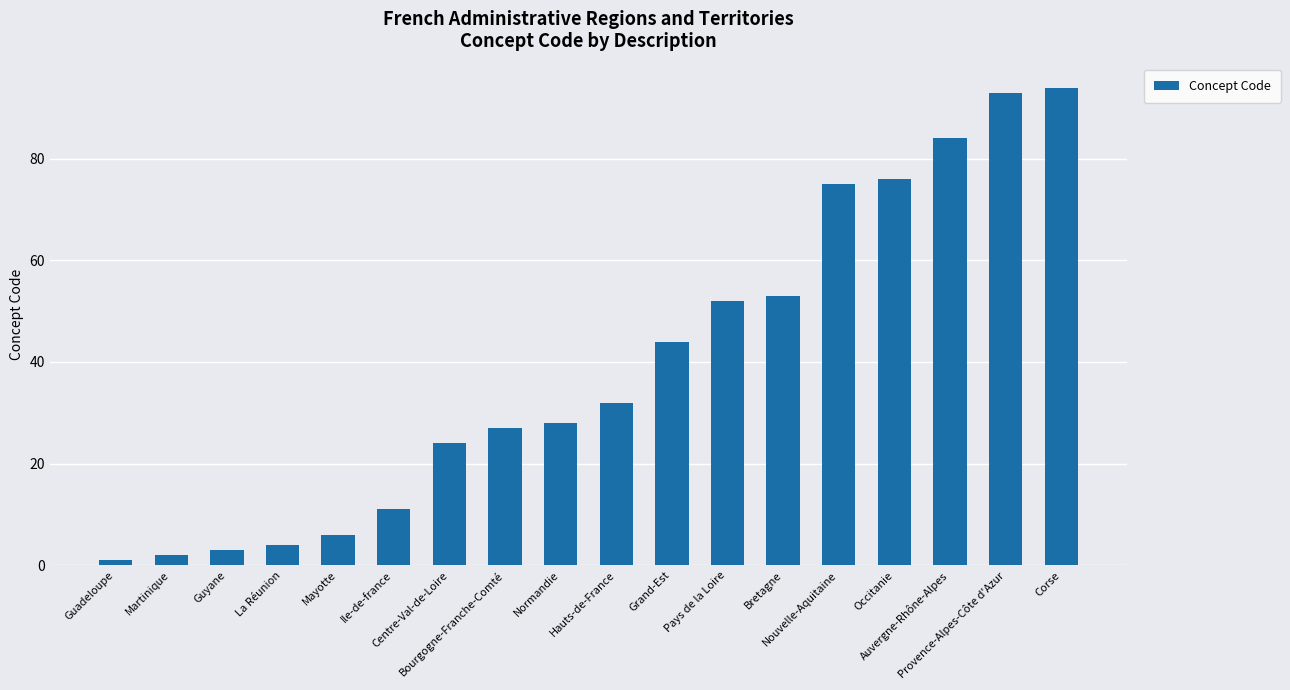

What position from the right is Guyane?

16